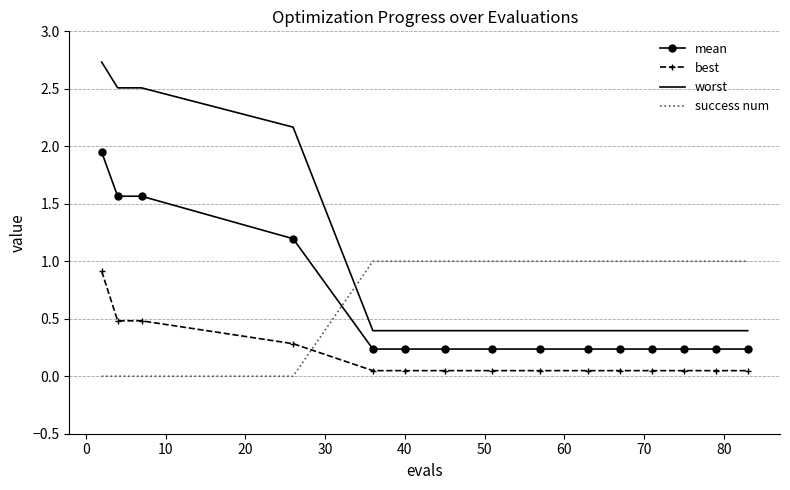

What is the maximum value shown in the chart?

2.7